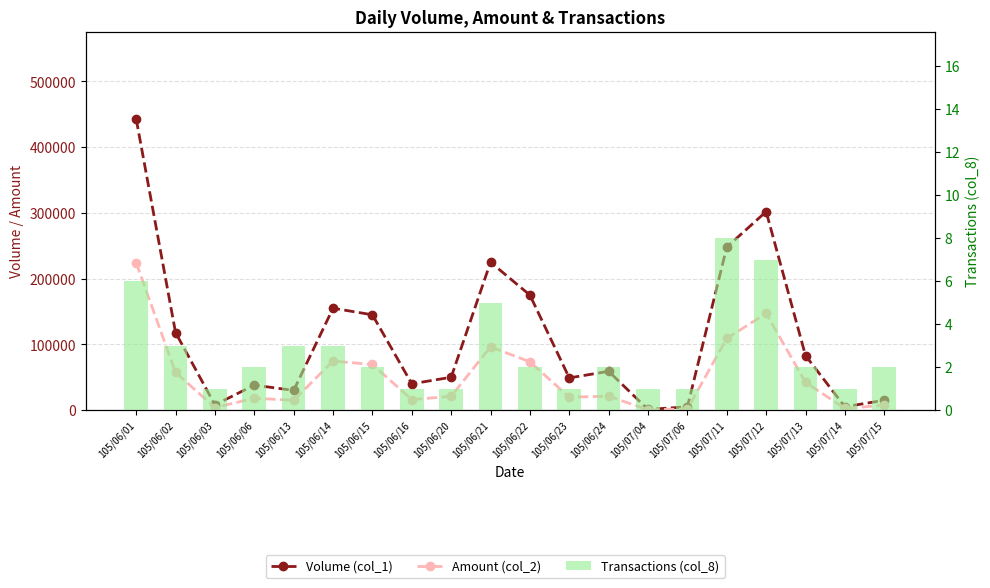

Reading right to left, list all the values displayed in this chart.

Volume (col_1): 105/07/15=15000	105/07/14=5000	105/07/13=83000	105/07/12=302000	105/07/11=248000	105/07/06=5000	105/07/04=1000	105/06/24=59000	105/06/23=49000	105/06/22=175000	105/06/21=225000	105/06/20=50000	105/06/16=40000	105/06/15=145000	105/06/14=155000	105/06/13=30000	105/06/06=38000	105/06/03=8000	105/06/02=118000	105/06/01=443000
Amount (col_2): 105/07/15=7500	105/07/14=2450	105/07/13=42260	105/07/12=147120	105/07/11=109060	105/07/06=1700	105/07/04=440	105/06/24=21220	105/06/23=19600	105/06/22=73500	105/06/21=96250	105/06/20=21000	105/06/16=16000	105/06/15=69400	105/06/14=74600	105/06/13=14950	105/06/06=18020	105/06/03=3920	105/06/02=57280	105/06/01=224270
Transactions (col_8): 105/07/15=2	105/07/14=1	105/07/13=2	105/07/12=7	105/07/11=8	105/07/06=1	105/07/04=1	105/06/24=2	105/06/23=1	105/06/22=2	105/06/21=5	105/06/20=1	105/06/16=1	105/06/15=2	105/06/14=3	105/06/13=3	105/06/06=2	105/06/03=1	105/06/02=3	105/06/01=6